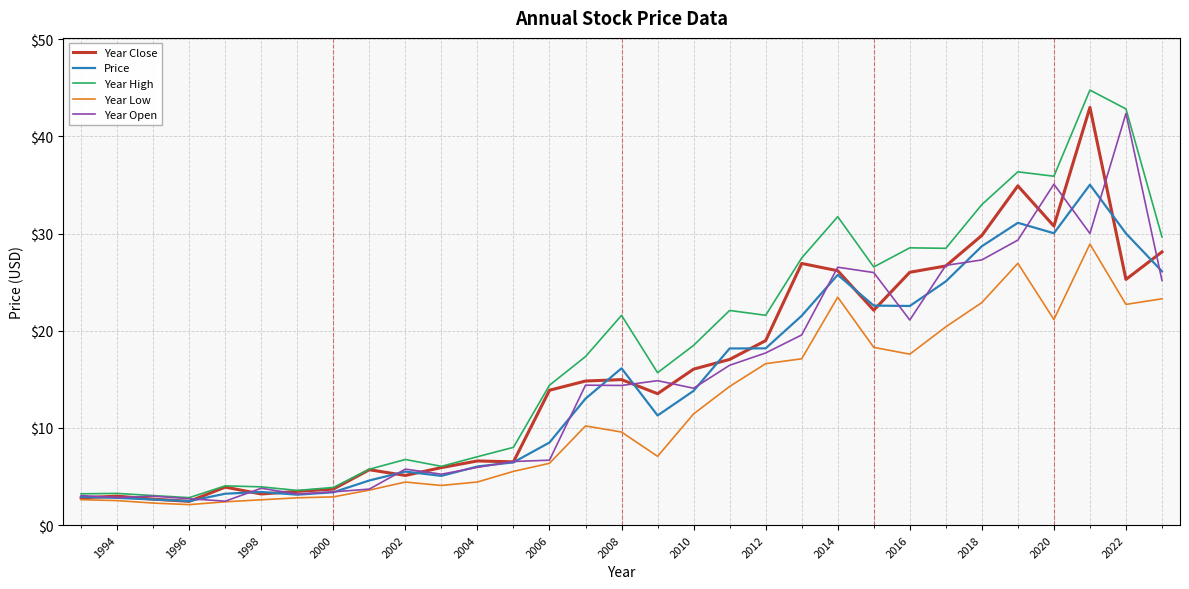

What is the smallest value displayed?

2.1